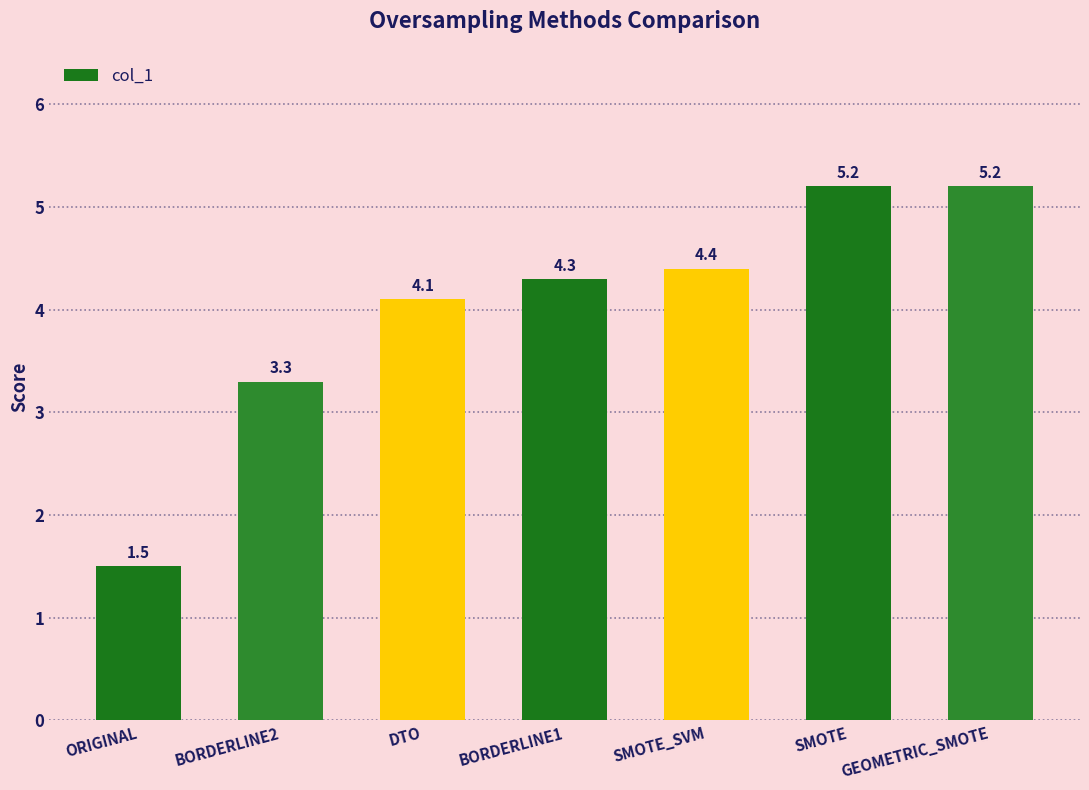

How many values exceed 4?

5